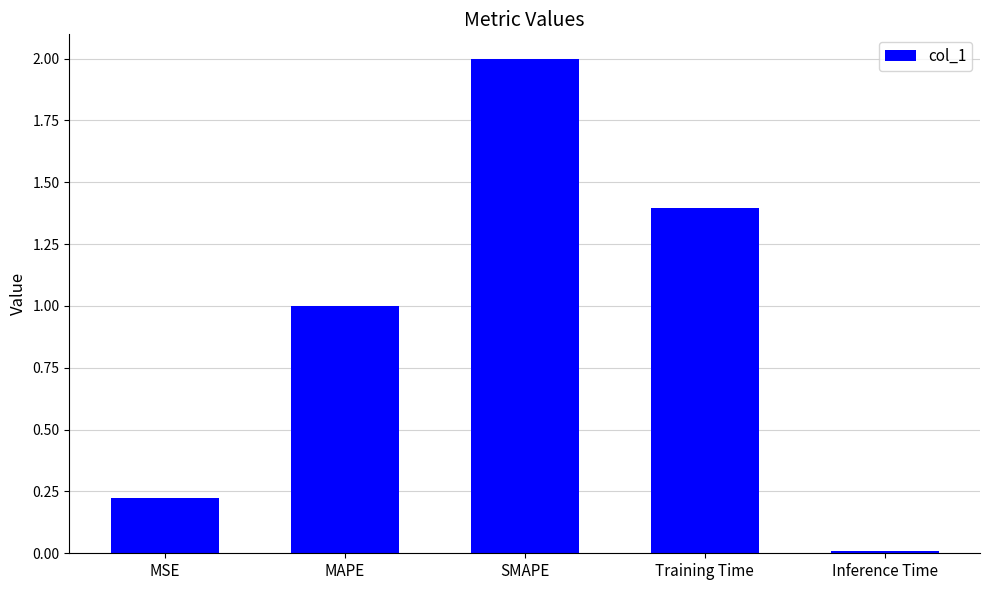

What is the change in value from MSE to Training Time?

+1.2